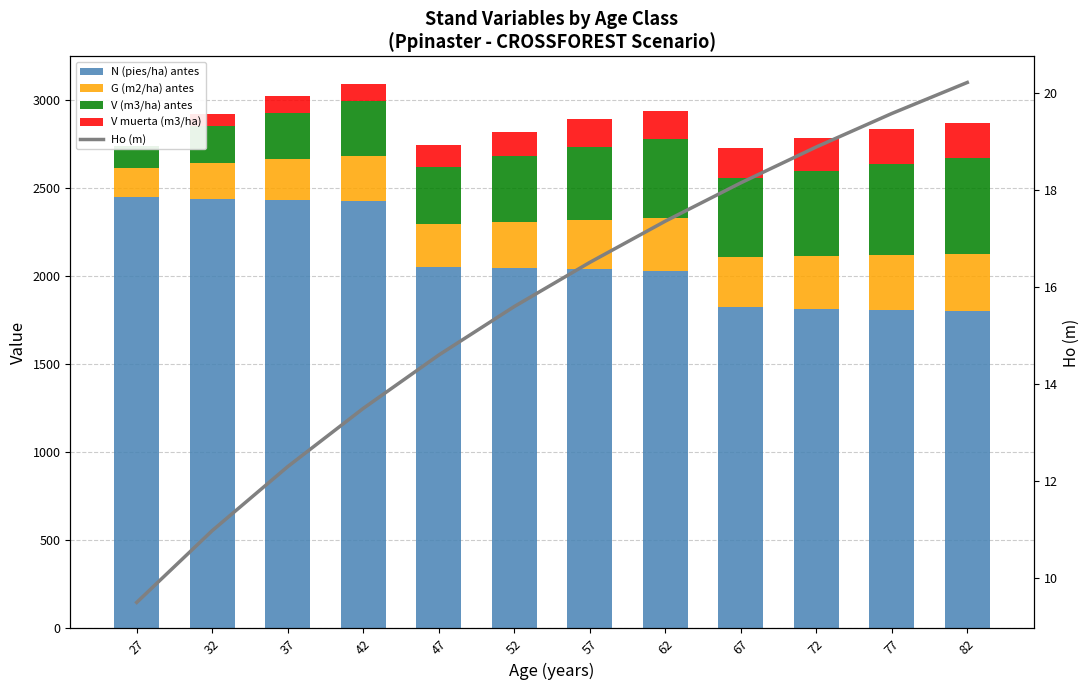

Where does the N (pies/ha) antes series first go above 2047?

27